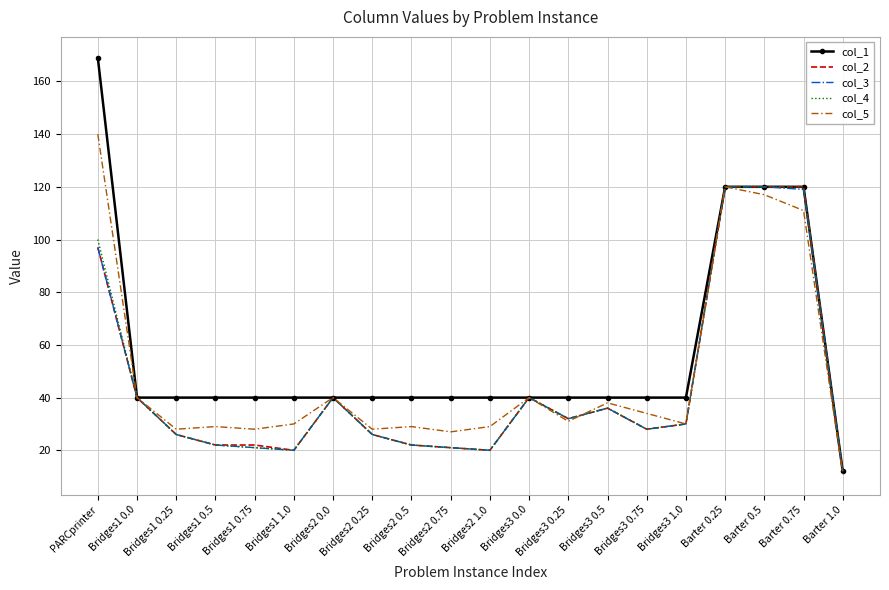

Which series has the largest range (max minus min)?

col_1